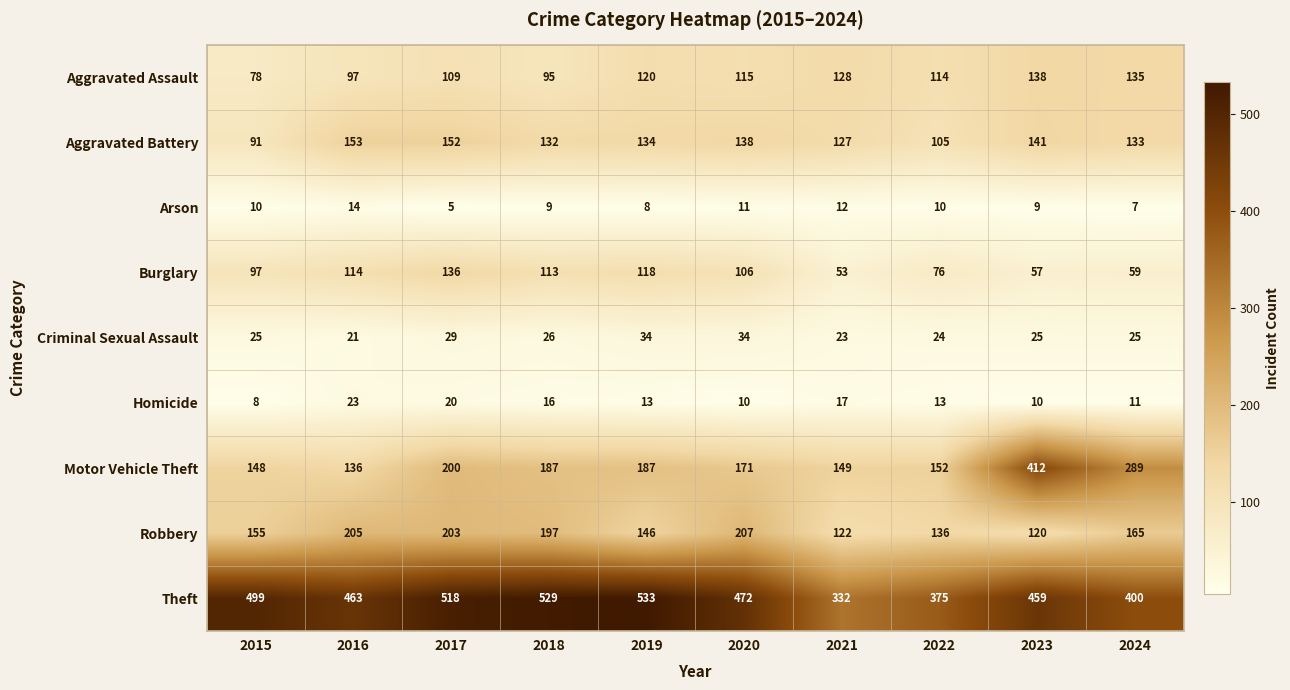

What is the difference between the maximum and minimum values in the Theft series?

201